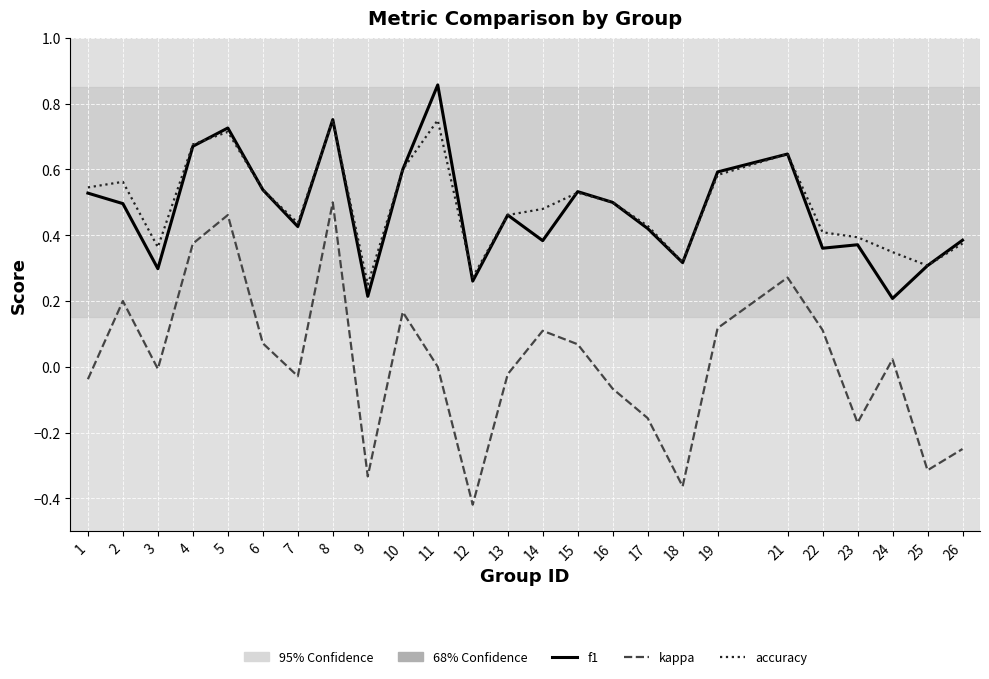

True or false: kappa and f1 cross at least once.

False